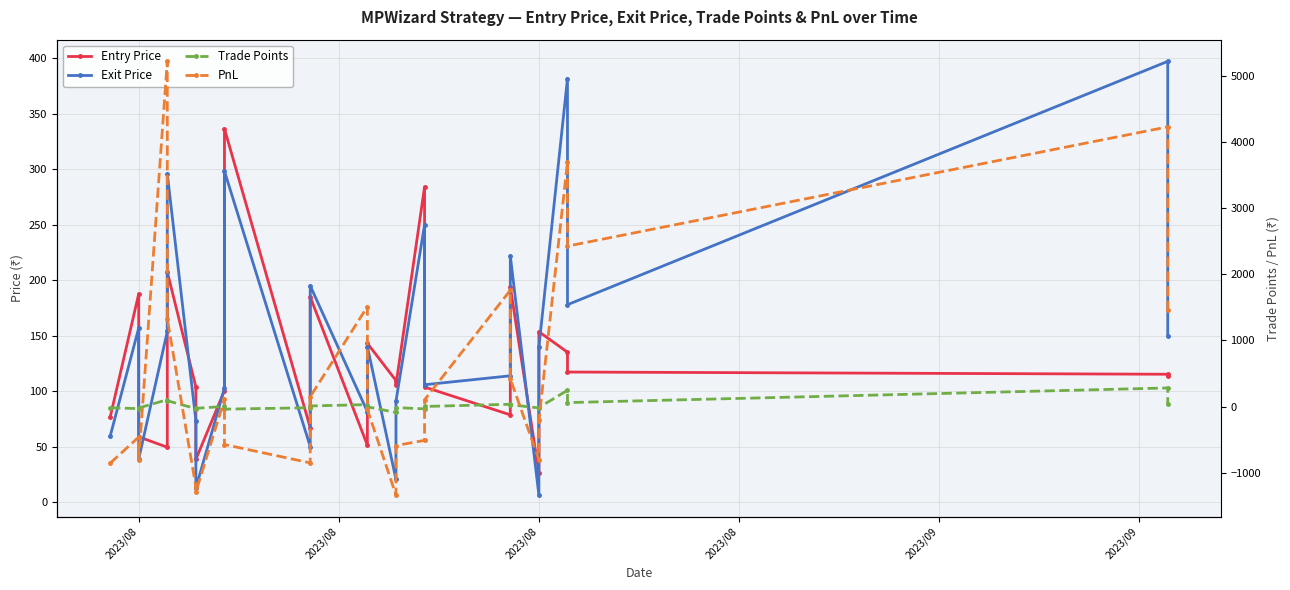

Reading left to right, what are all the values shown in this chart?

Entry Price: 76.5	187.8	59.0	49.7	207.6	104.0	38.8	100.7	336.4	67.3	185.1	51.5	143.2	109.8	105.9	284.0	103.9	78.8	194.1	26.6	153.7	135.2	117.4	115.4	113.7
Exit Price: 59.5	157.1	39.0	154.0	295.9	73.7	13.0	103.0	298.2	50.3	195.1	81.7	140.3	20.7	91.2	250.0	106.0	114.0	222.0	6.7	139.8	381.6	178.0	397.1	150.0
Trade Points: -17.1	-30.7	-20.1	104.3	88.3	-30.3	-25.8	2.2	-38.2	-17.0	9.9	30.2	-2.9	-89.0	-14.7	-34.0	2.0	35.1	27.9	-20.0	-13.9	246.3	60.6	281.7	36.3
PnL: -855.0	-460.5	-802.0	5215.0	1324.5	-1212.0	-1290.0	112.5	-573.0	-850.0	149.2	1510.0	-43.5	-1335.8	-588.0	-510.0	102.5	1757.5	419.2	-800.0	-208.5	3695.2	2424.0	4225.5	1452.0